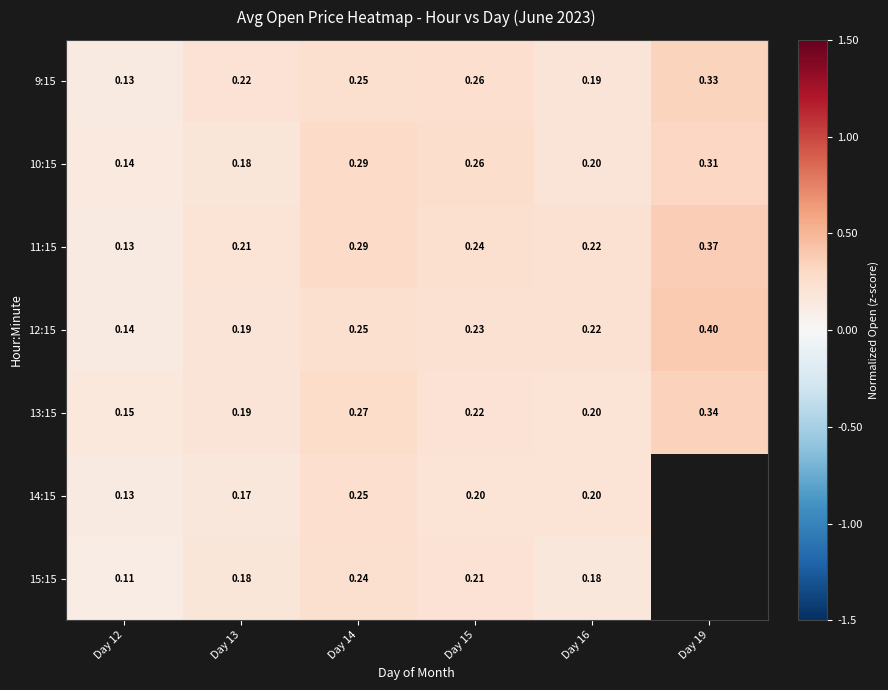

At how many categories does at least one series exceed 0?

6